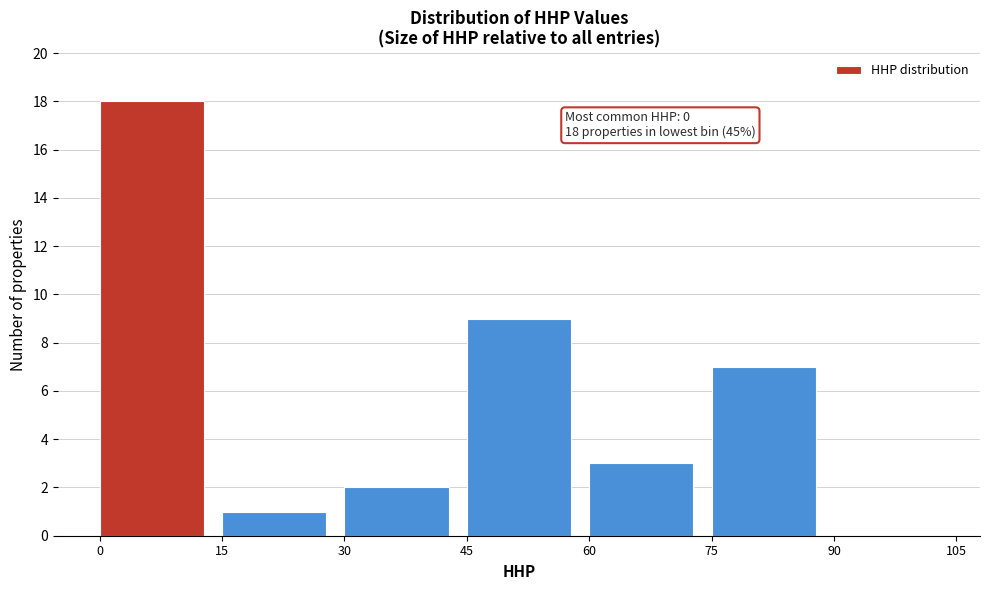

Over which range of the x-axis is the bar tallest?

0 to 15